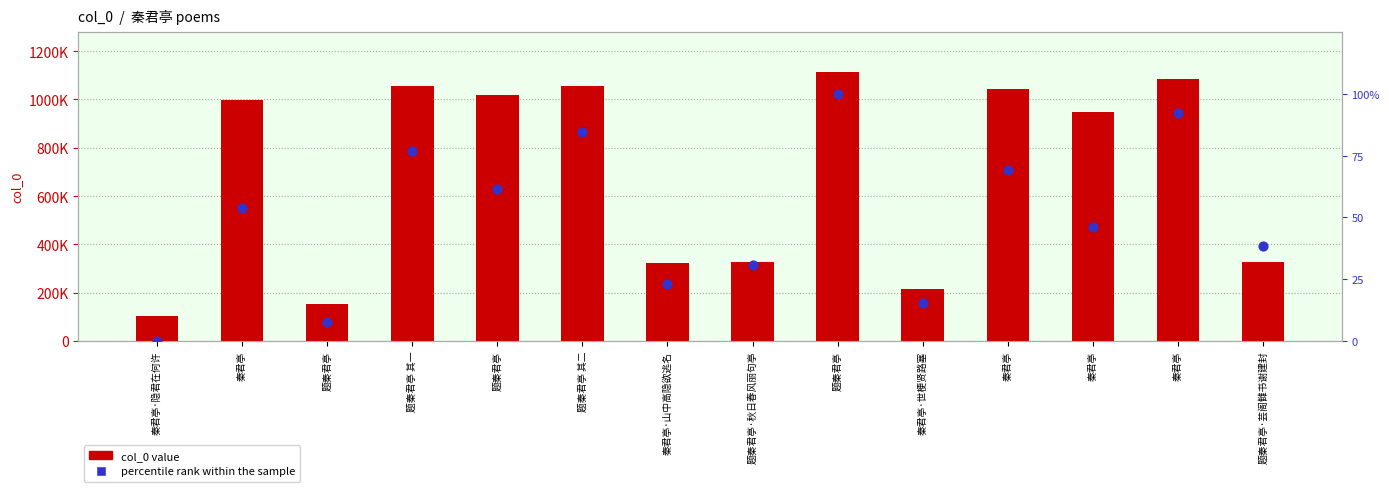

Is the value of percentile rank within the sample at 秦君亭 greater than the value of col_0 value at 题秦君亭·秋日春风丽句亭?

No